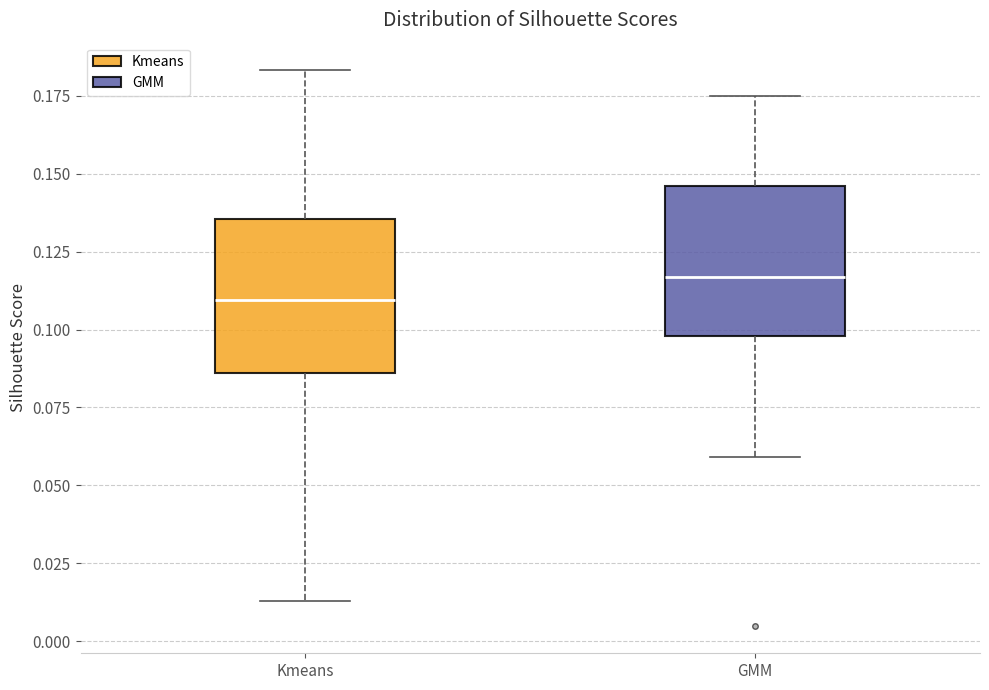

Where does the upper whisker of the box for Kmeans end on the y-axis? The values are not printed on the chart, so give them approximately, as read against the axis.

0.185